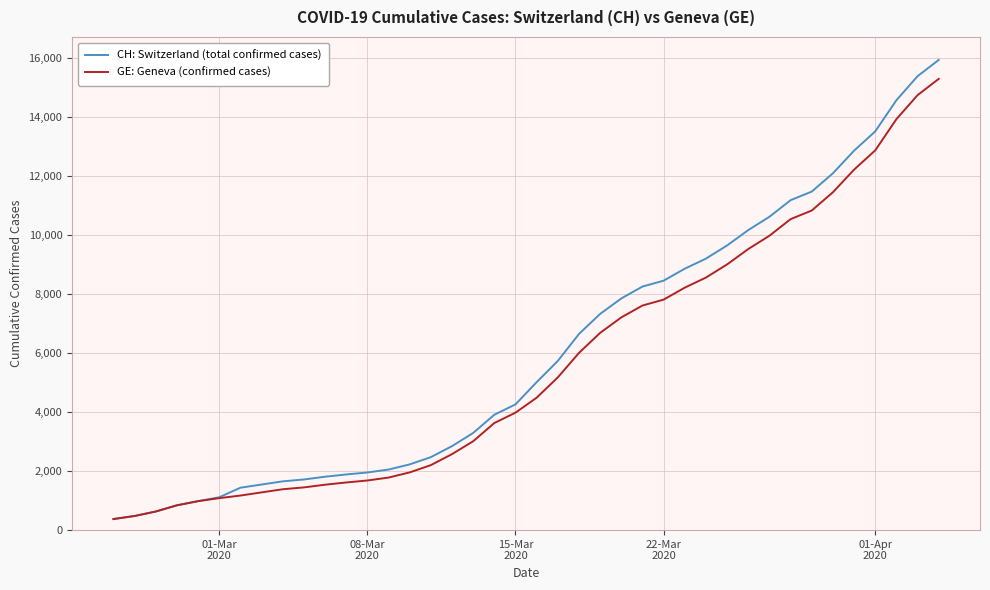

What is the lowest value of the GE: Geneva (confirmed cases) series?

375